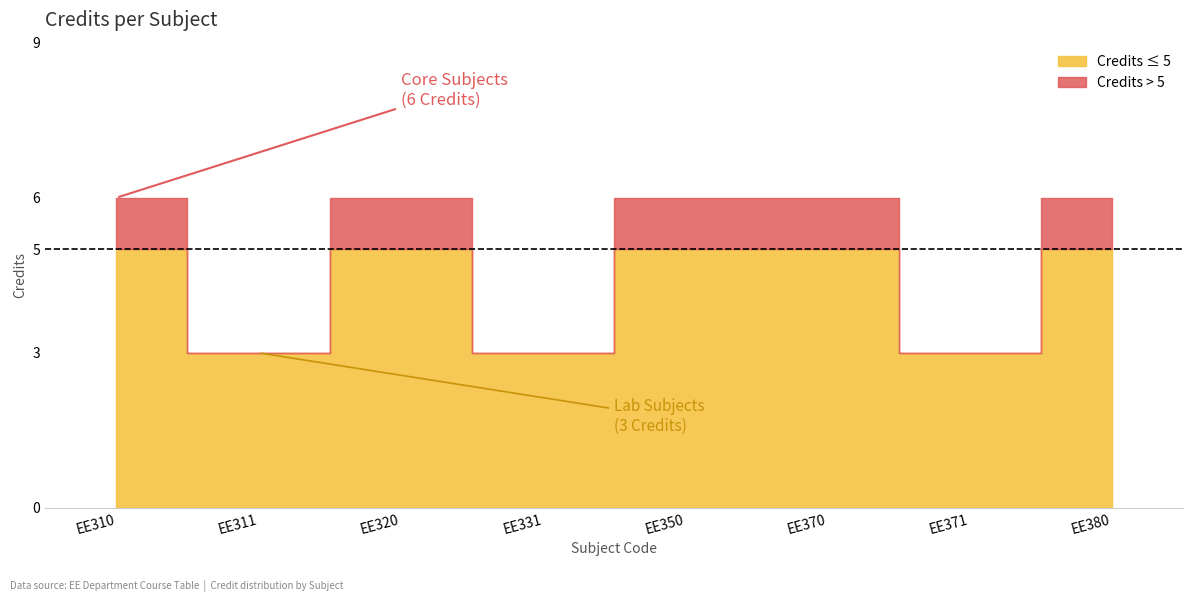

List the labels in order of value, smallest first.

EE311, EE331, EE371, EE310, EE320, EE350, EE370, EE380